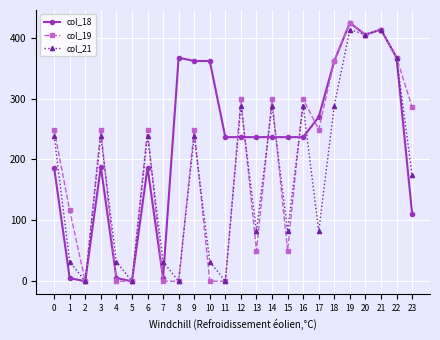

Where is the first local maximum for col_18?

3